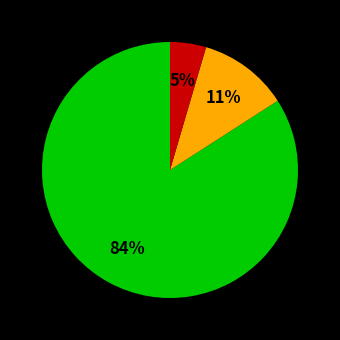

Does any single category account for the majority?

Yes